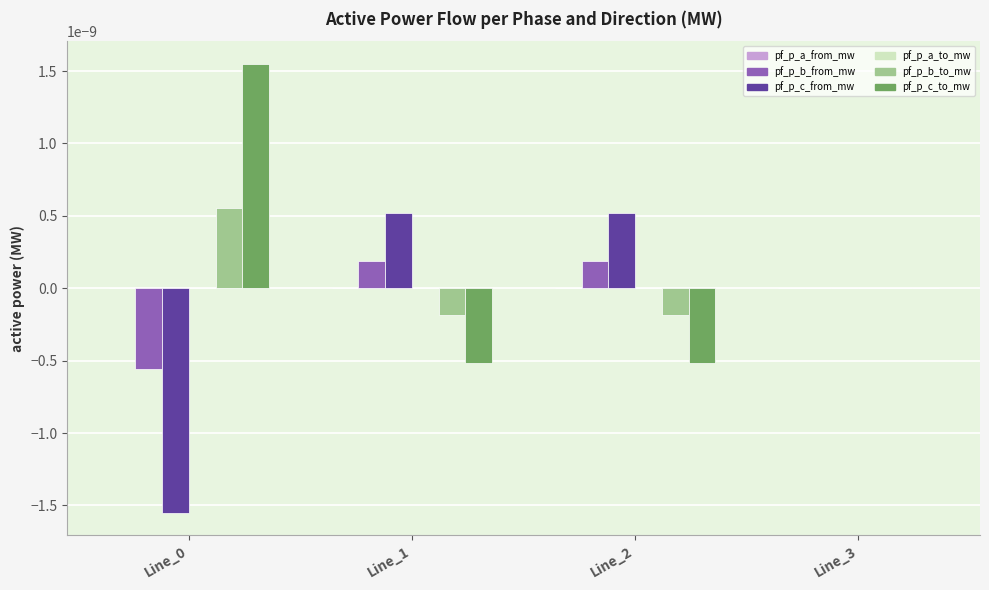

Are the bars horizontal?

No